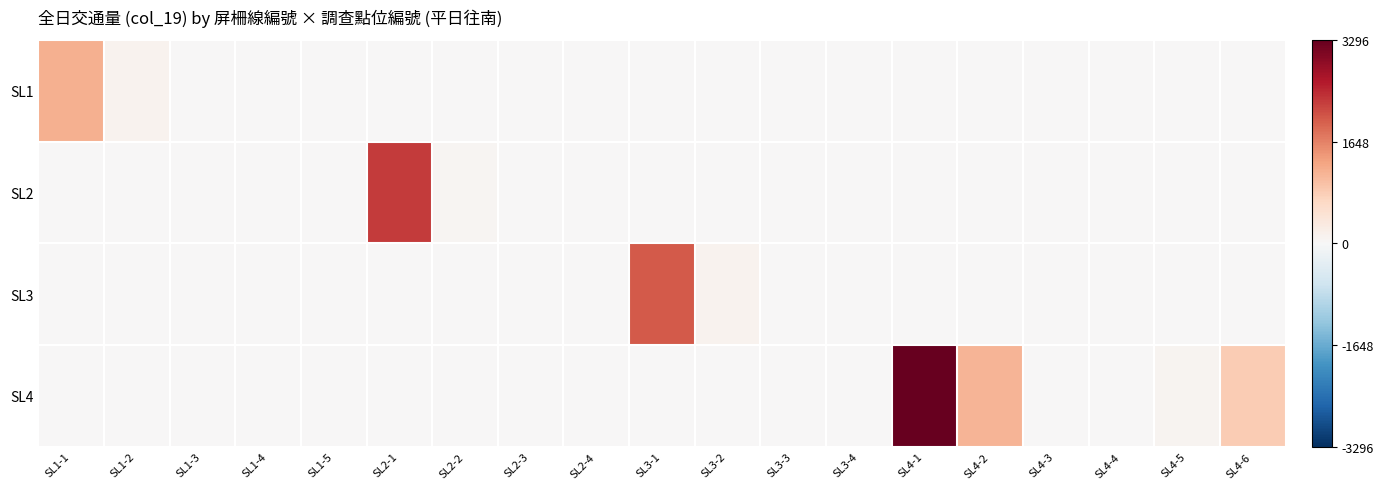

At SL1-3, list the series in order from largest to smallest.

SL1, SL2, SL3, SL4